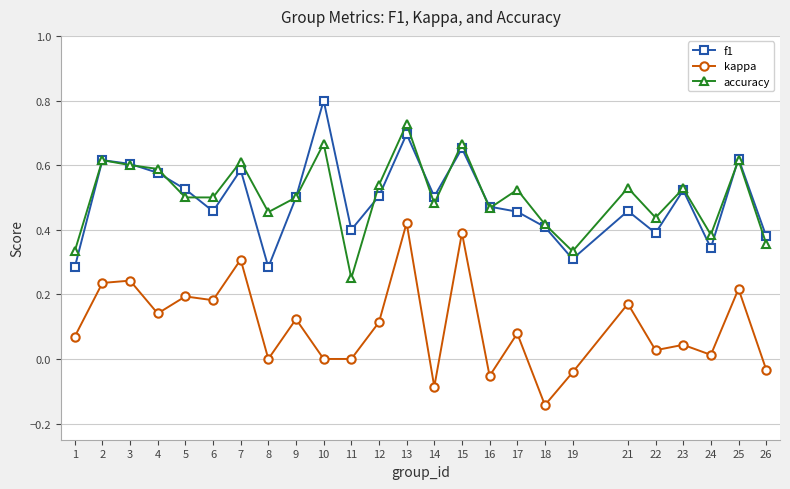

Which series has the largest total across all categories?

accuracy